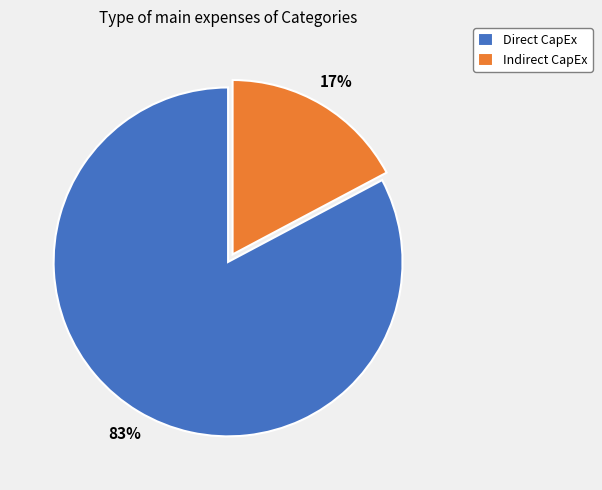

Do Indirect CapEx and Direct CapEx together represent more than half of the pie?

Yes